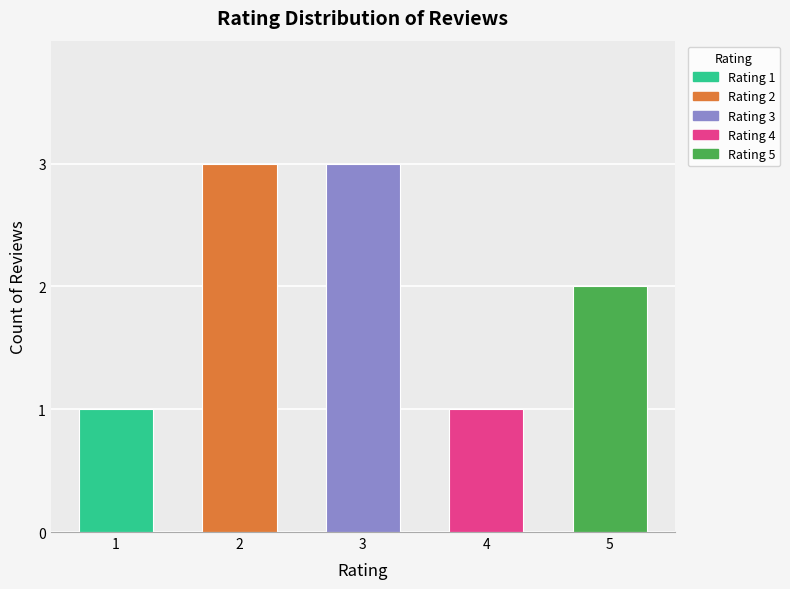

Reading right to left, list all the values displayed in this chart.

2	1	3	3	1